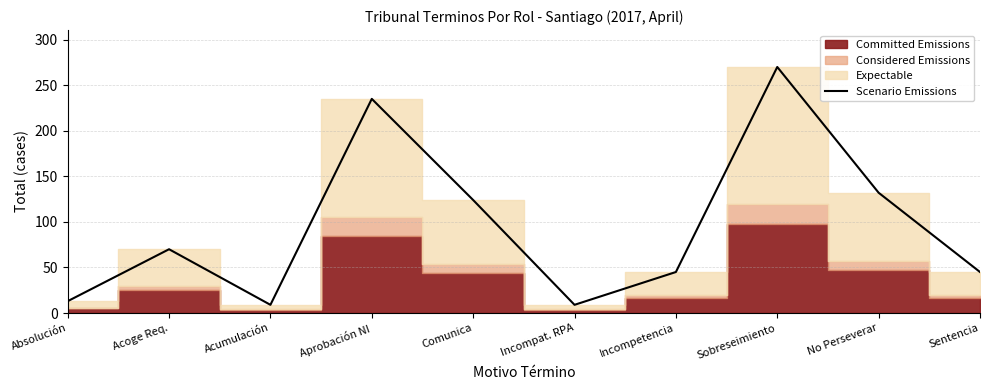

What is the change in value from Absolución to Comunica?

+111